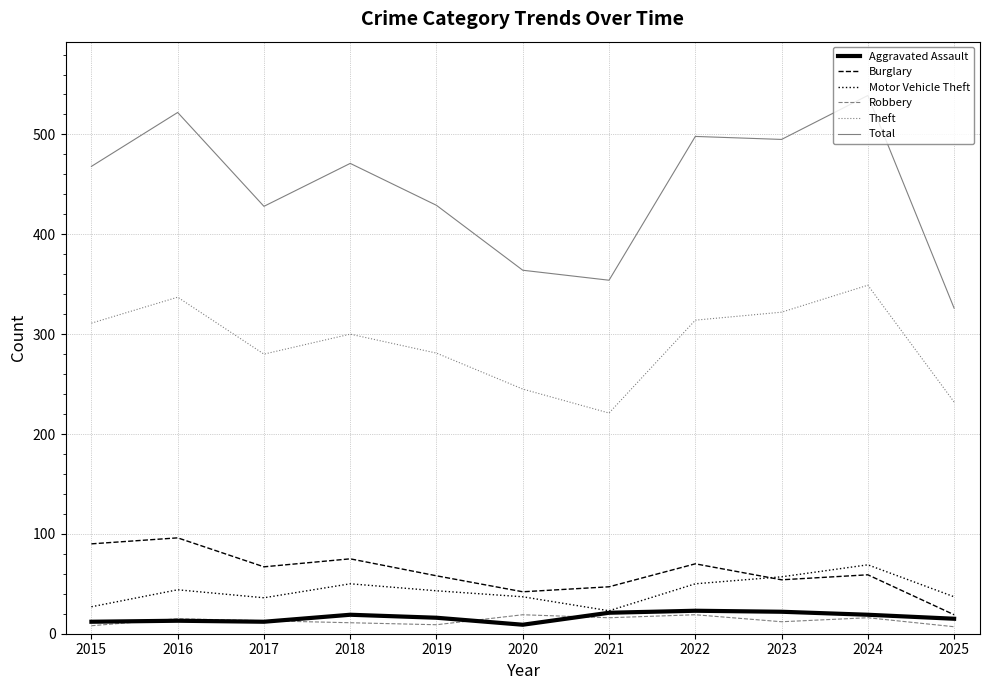

What is the difference between the highest and lowest values at 2020?

355